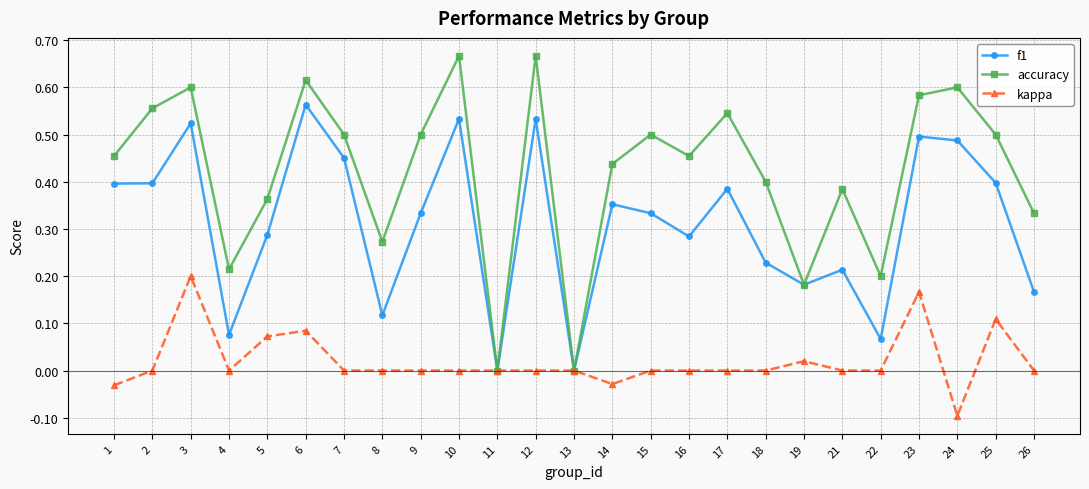

True or false: kappa has a value of -0.2 at 2.

False